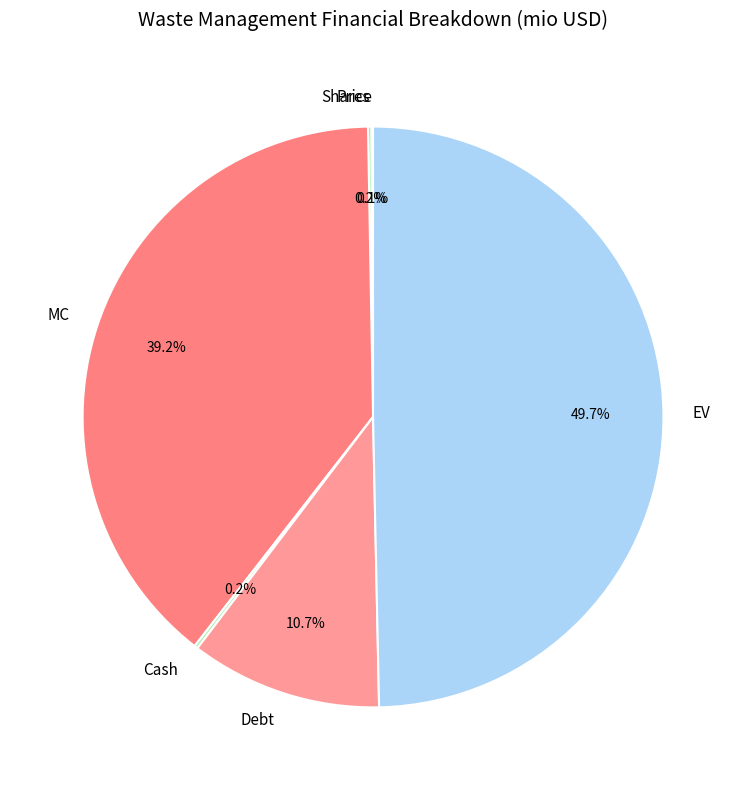

What percentage is NOT represented by EV?

50.3%